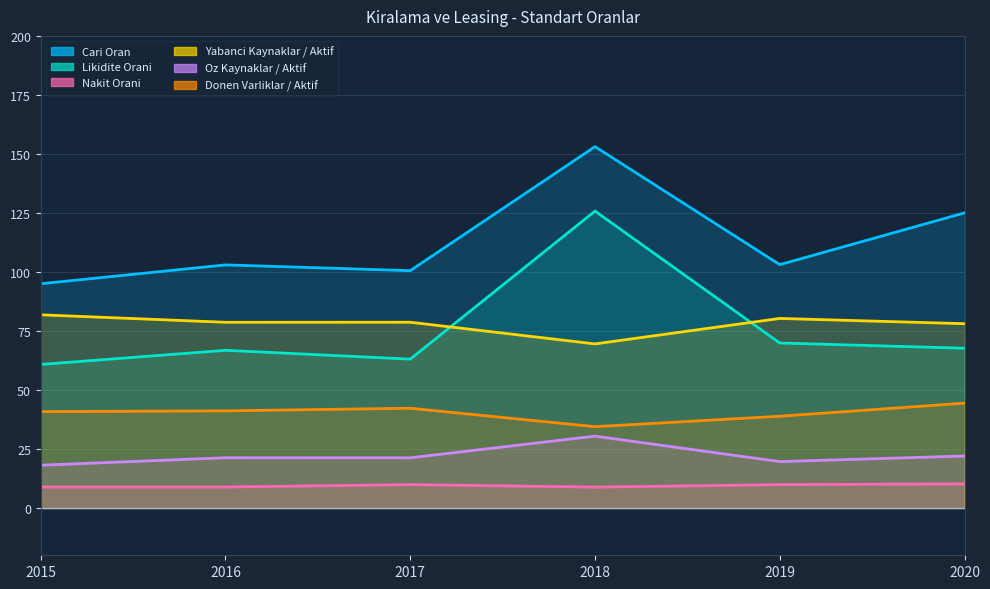

Which series changed the most between 2016 and 2017?

Likidite Orani